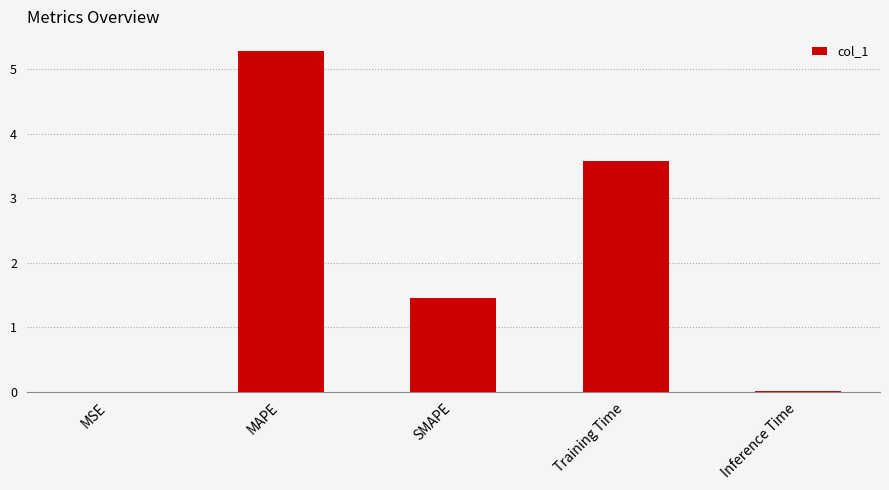

What is the sum of all values?

10.3